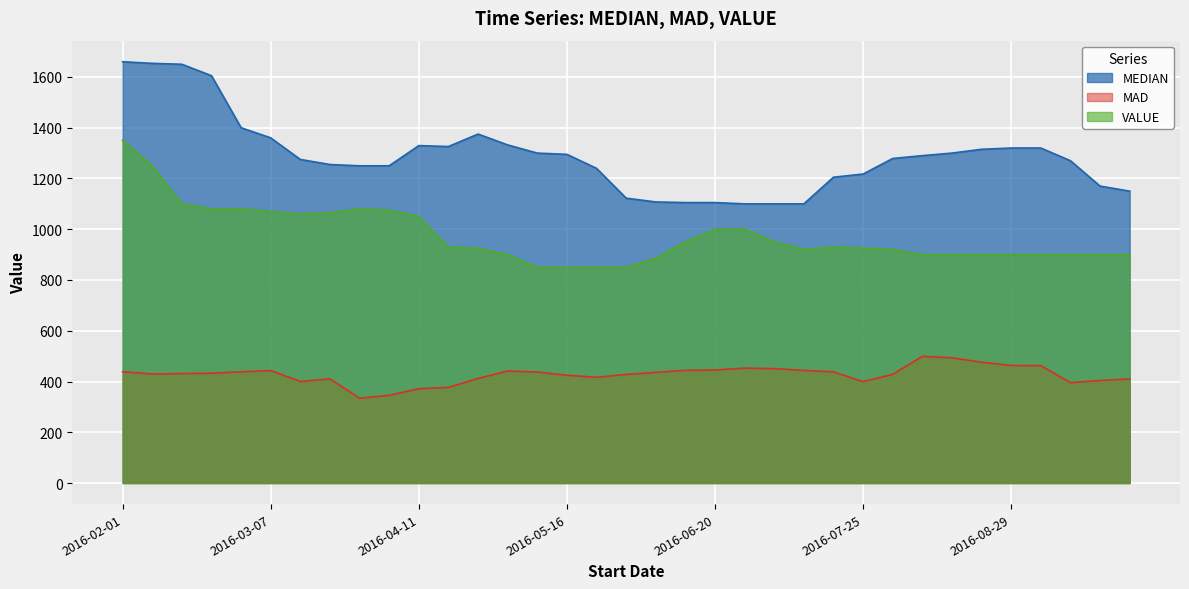

True or false: VALUE has a value of 920.0 at 2016-07-11.

True